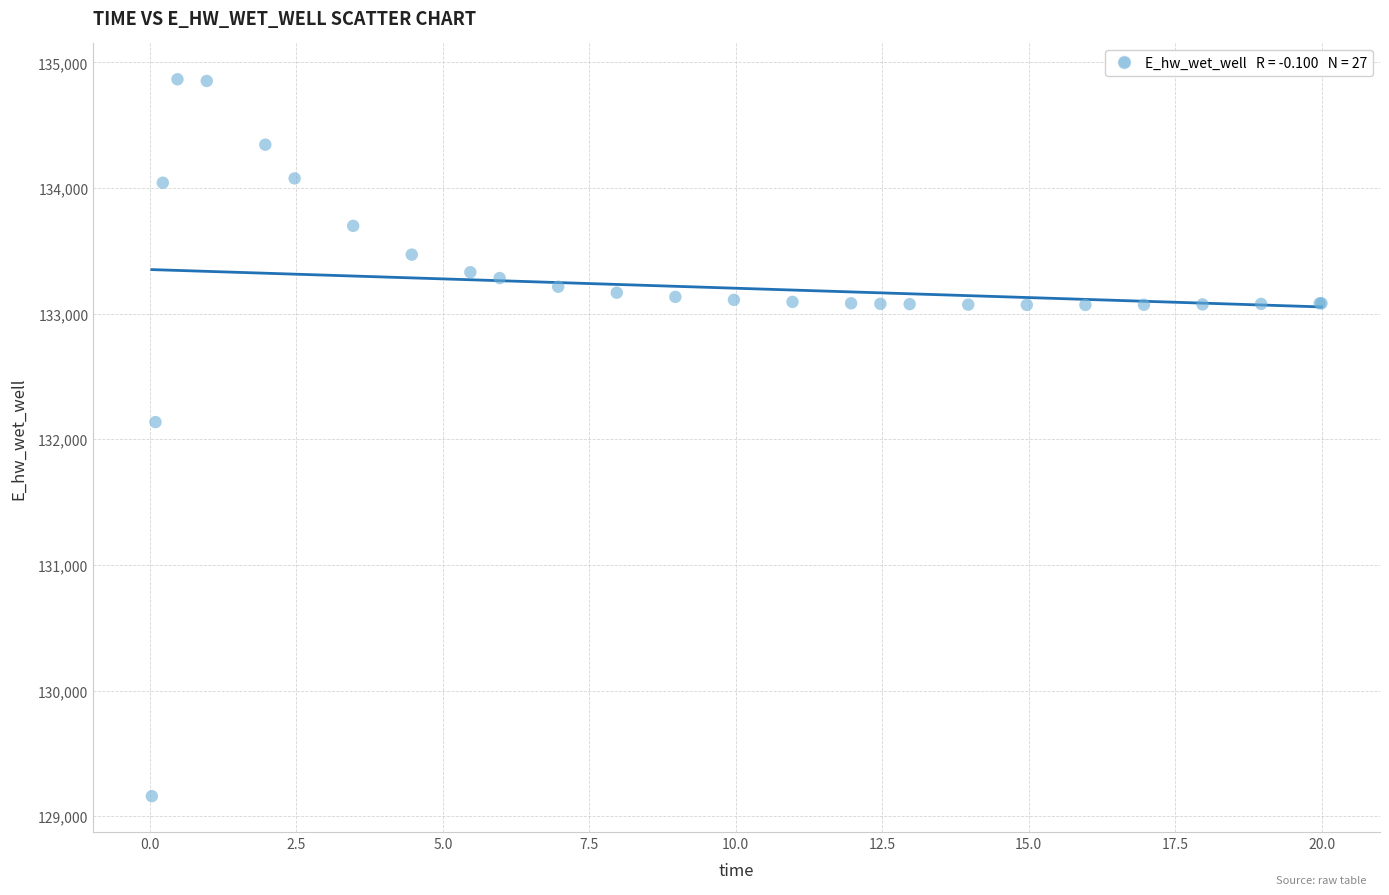

What Y value in the scatter plot is closest to 132012?

132136.8